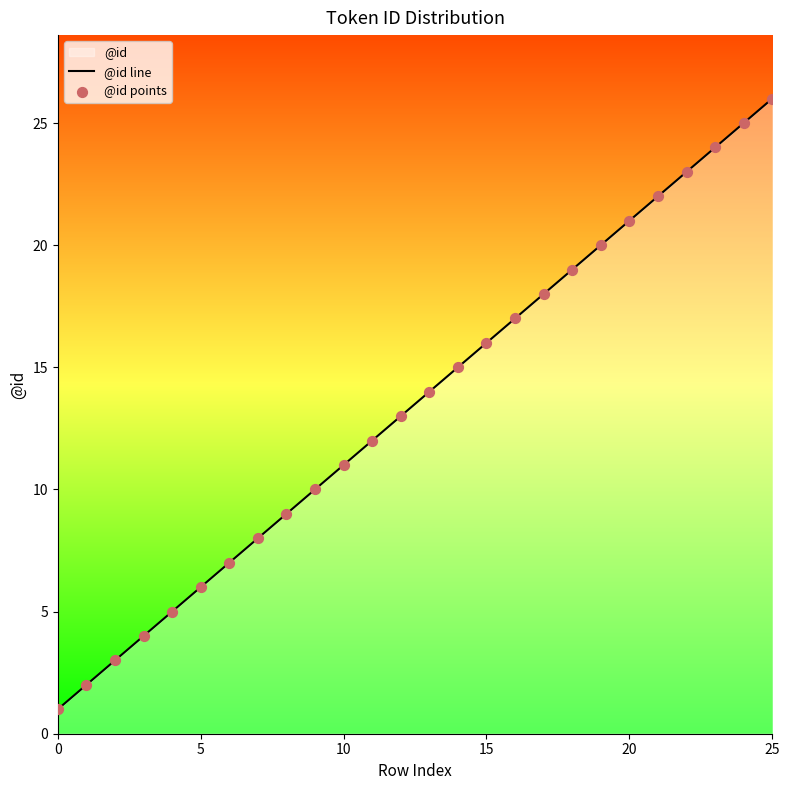

What is the total value across all series at 9?

20